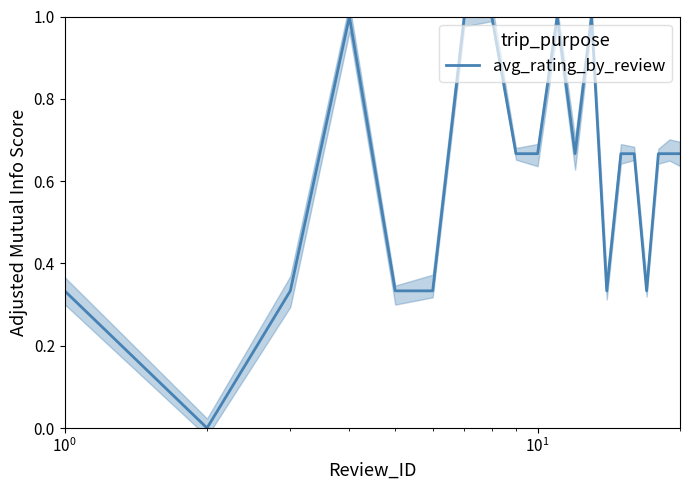

What is the average value?

0.6